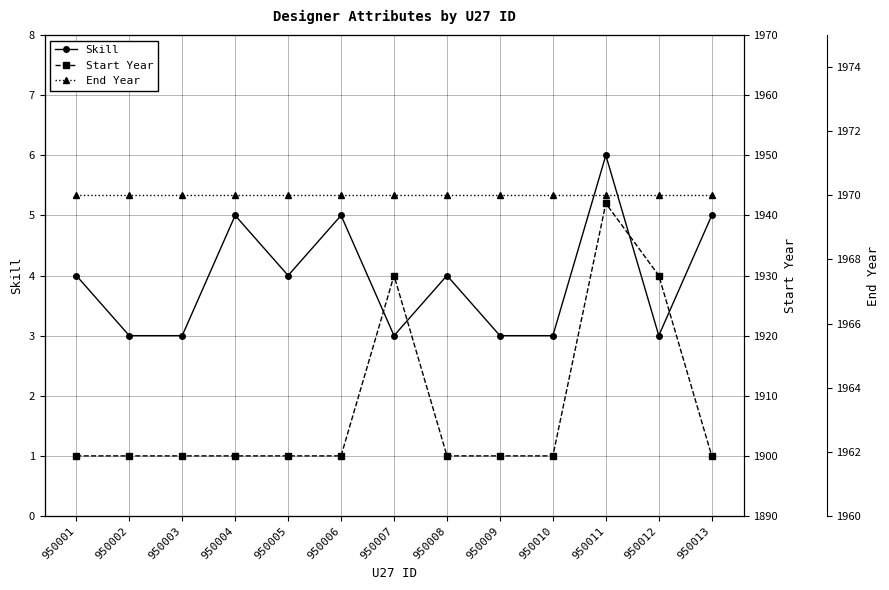

What is the total value across all series at 950002?

3873